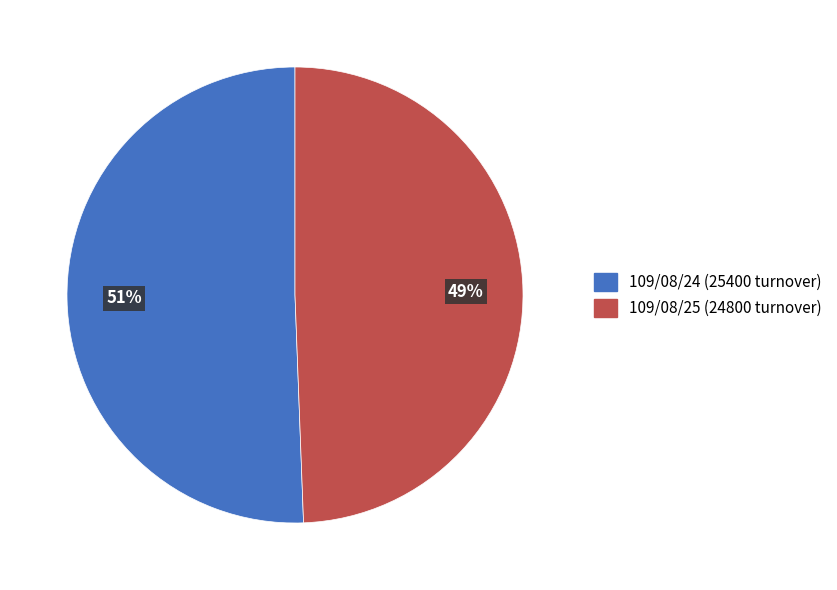

To the nearest percent, what is the combined percentage of 109/08/24 (25400 turnover) and 109/08/25 (24800 turnover)?

100%